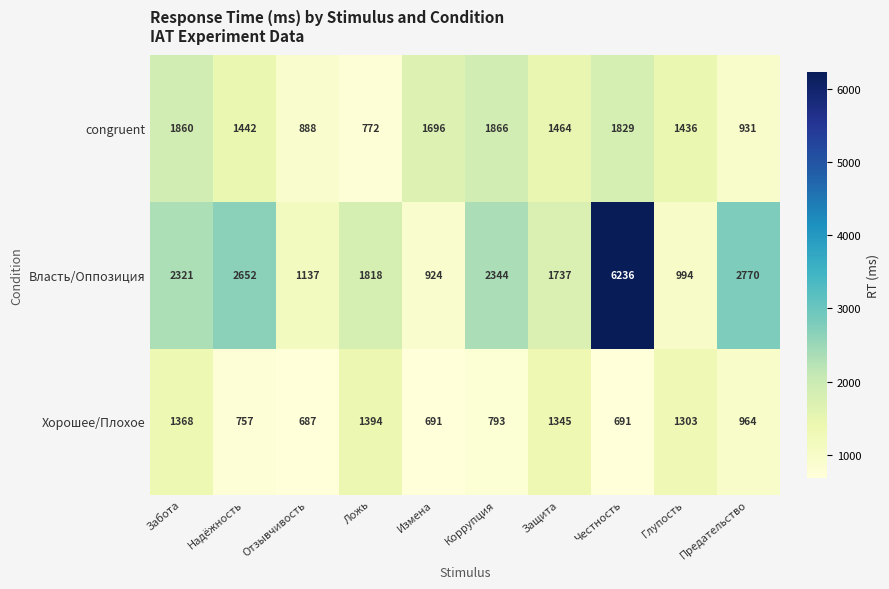

What is the maximum value for Власть/Оппозиция?

6236